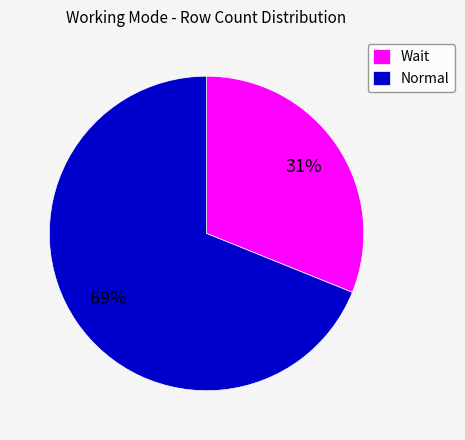

Which category has the biggest portion of the pie?

Normal